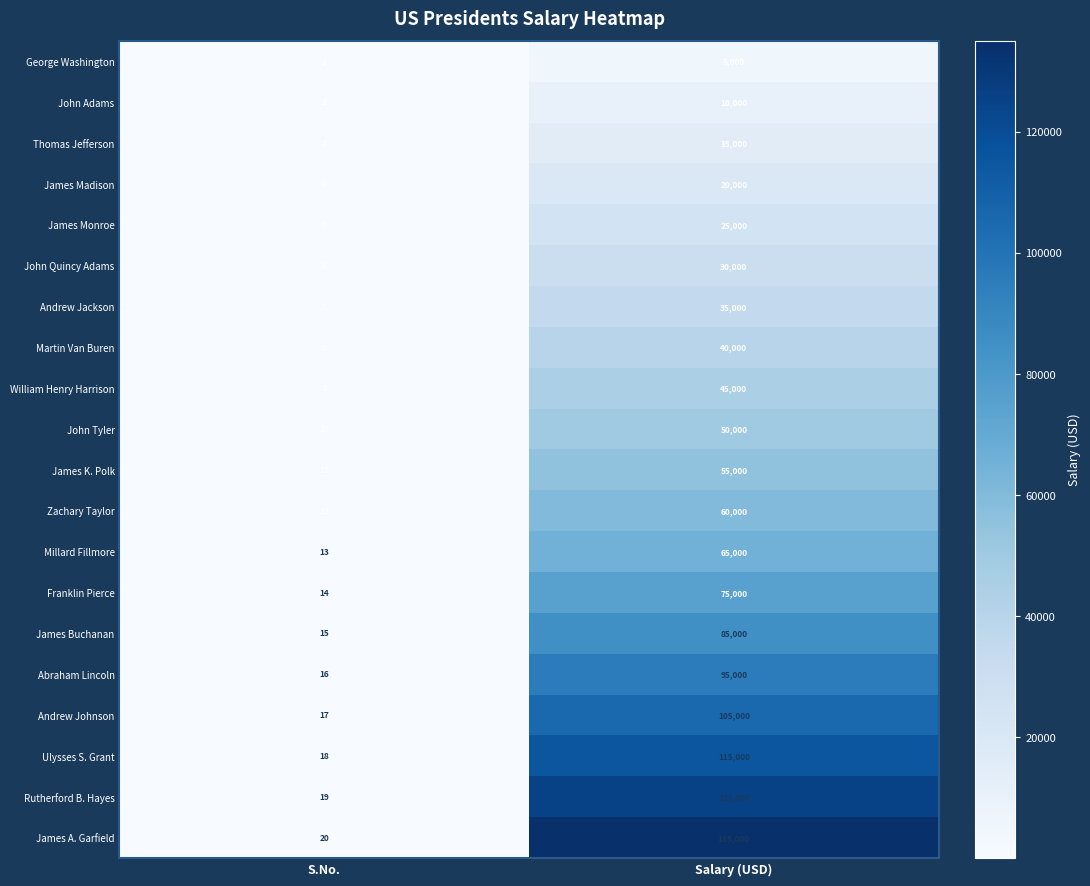

True or false: Ulysses S. Grant has a value of 34050 at Salary (USD).

False